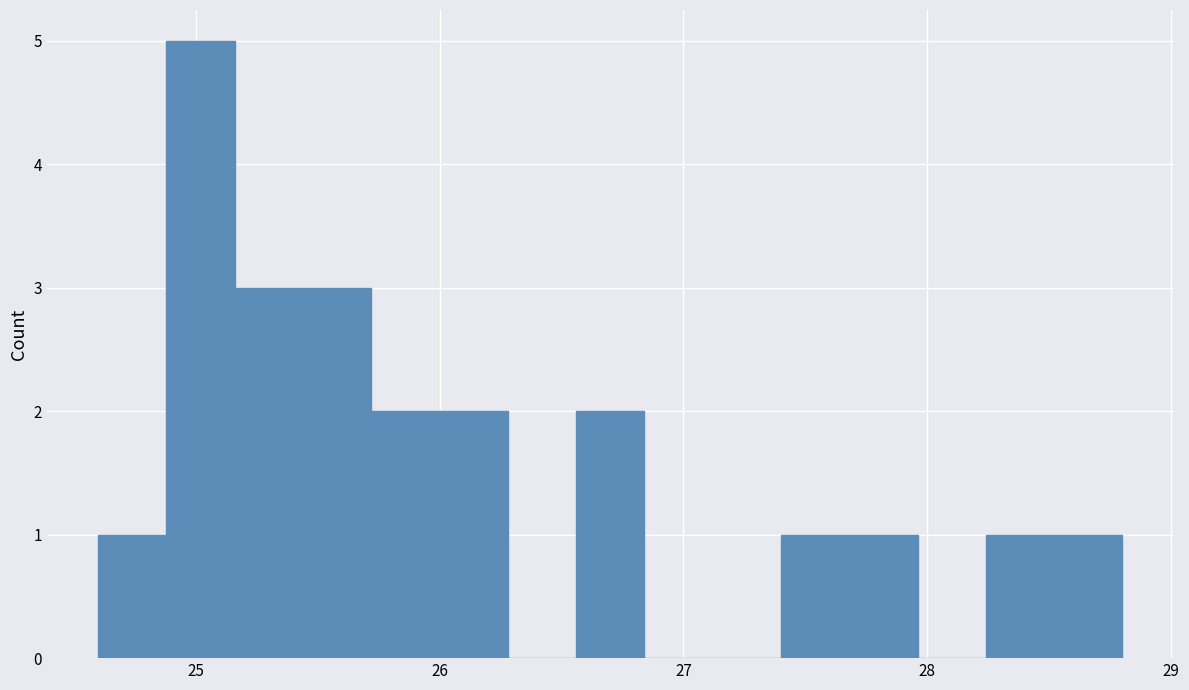

Around what value on the x-axis is the tallest bar? Give the approximate position of its centre, as read against the axis.

25.0